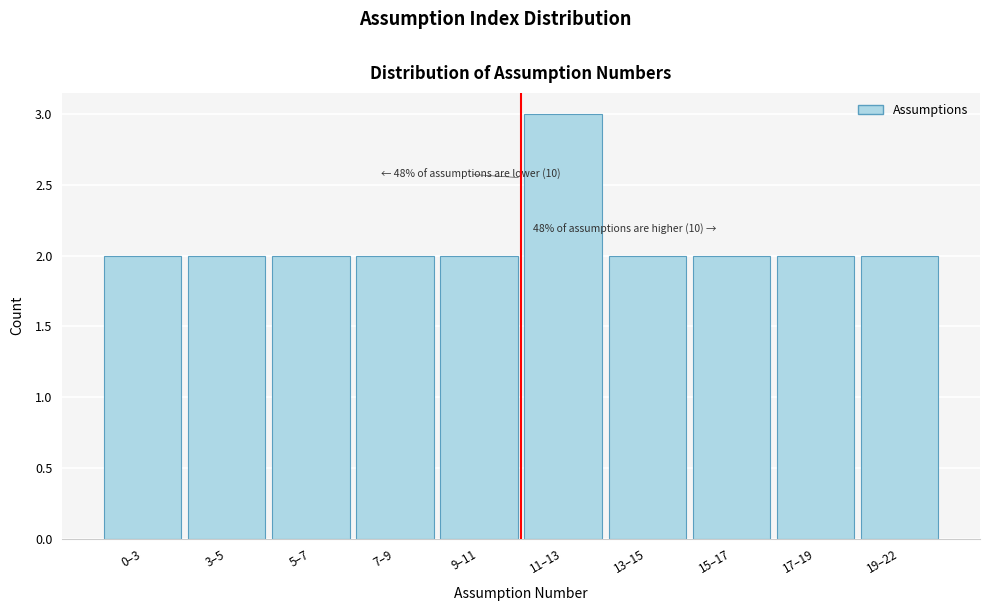

Reading left to right, list all the values displayed in this chart.

0–3=2	3–5=2	5–7=2	7–9=2	9–11=2	11–13=3	13–15=2	15–17=2	17–19=2	19–22=2